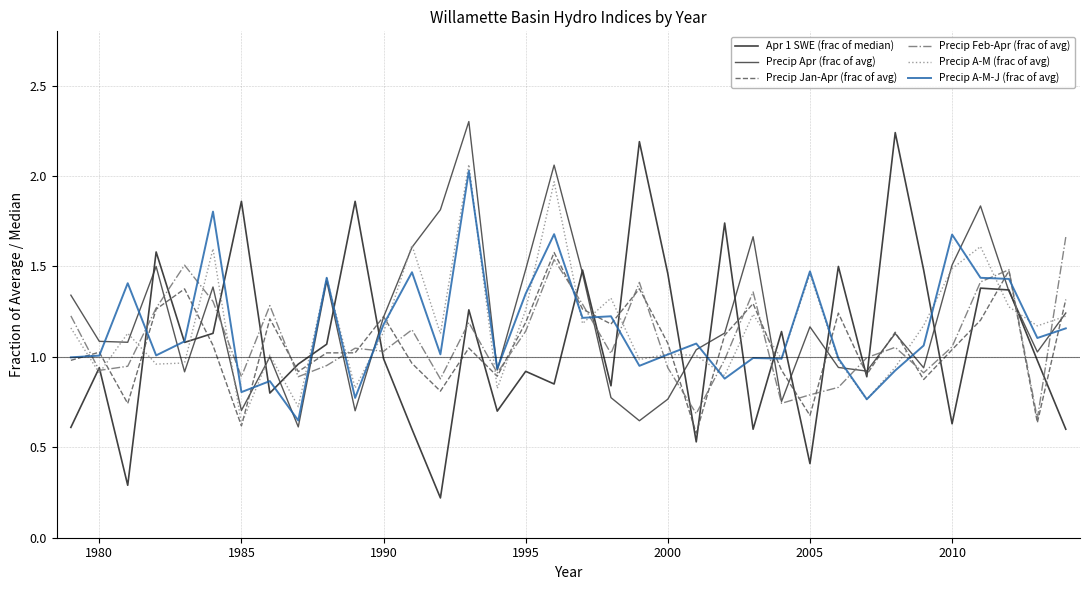

True or false: Apr 1 SWE (frac of median) has more than 2 interior local peaks.

True